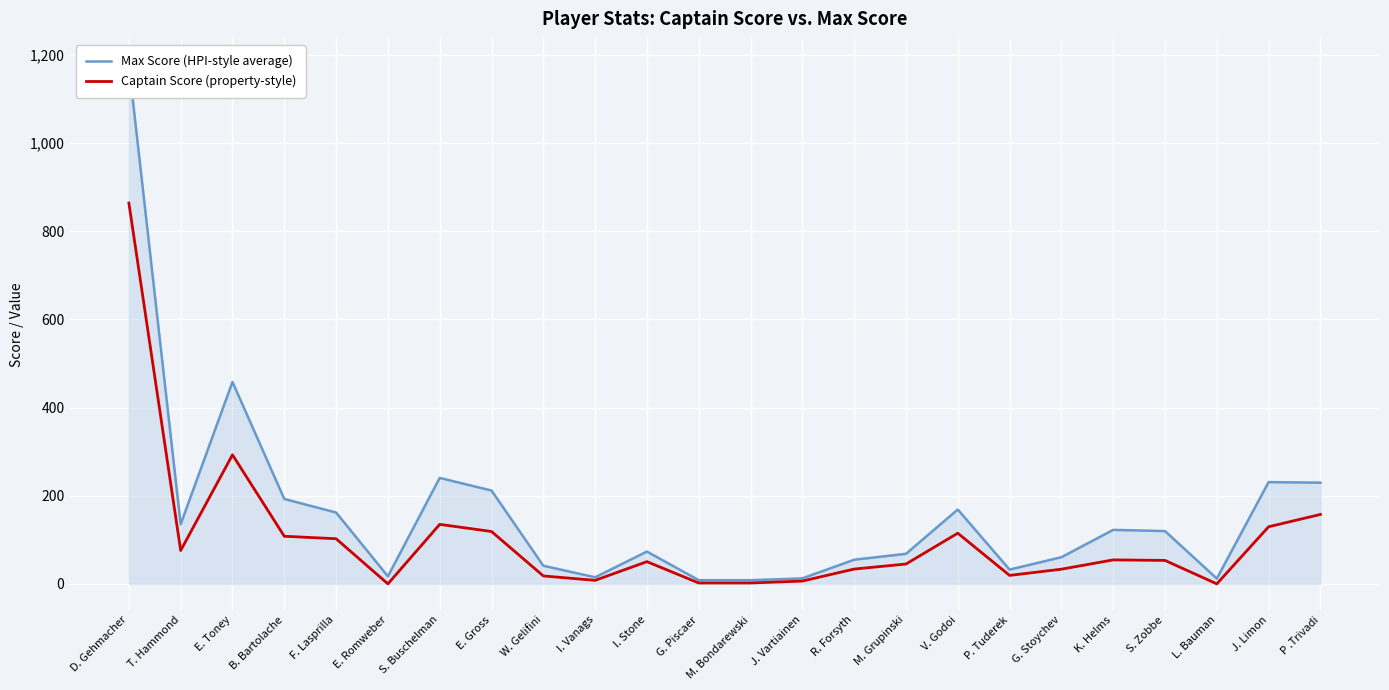

At how many categories does at least one series exceed 351?

2